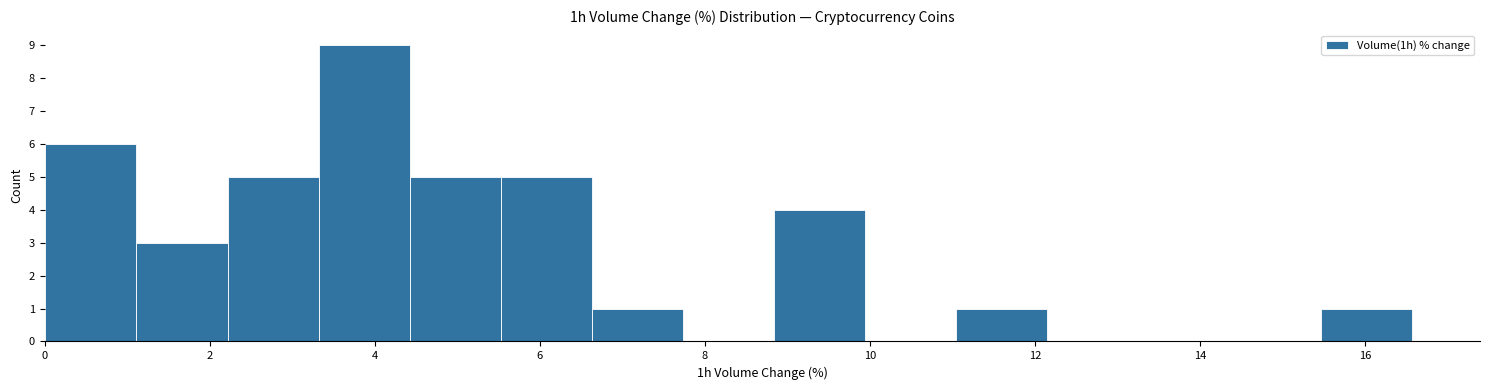

Over which range of the x-axis is the bar tallest?

3.4 to 4.4